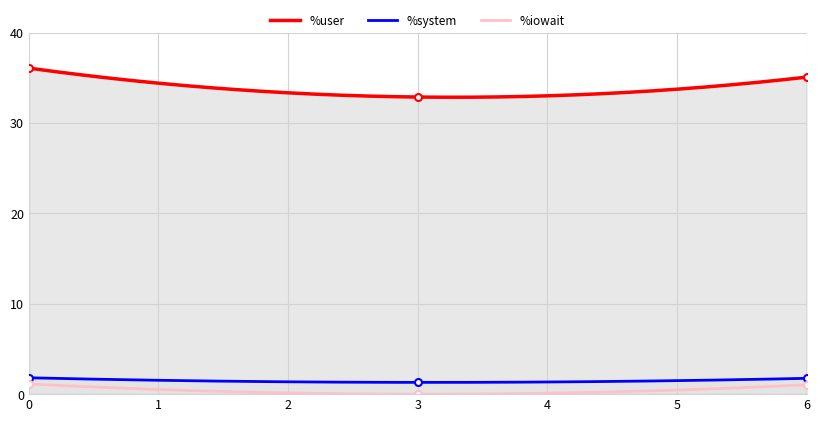

How many values in the %user series exceed 35?

2